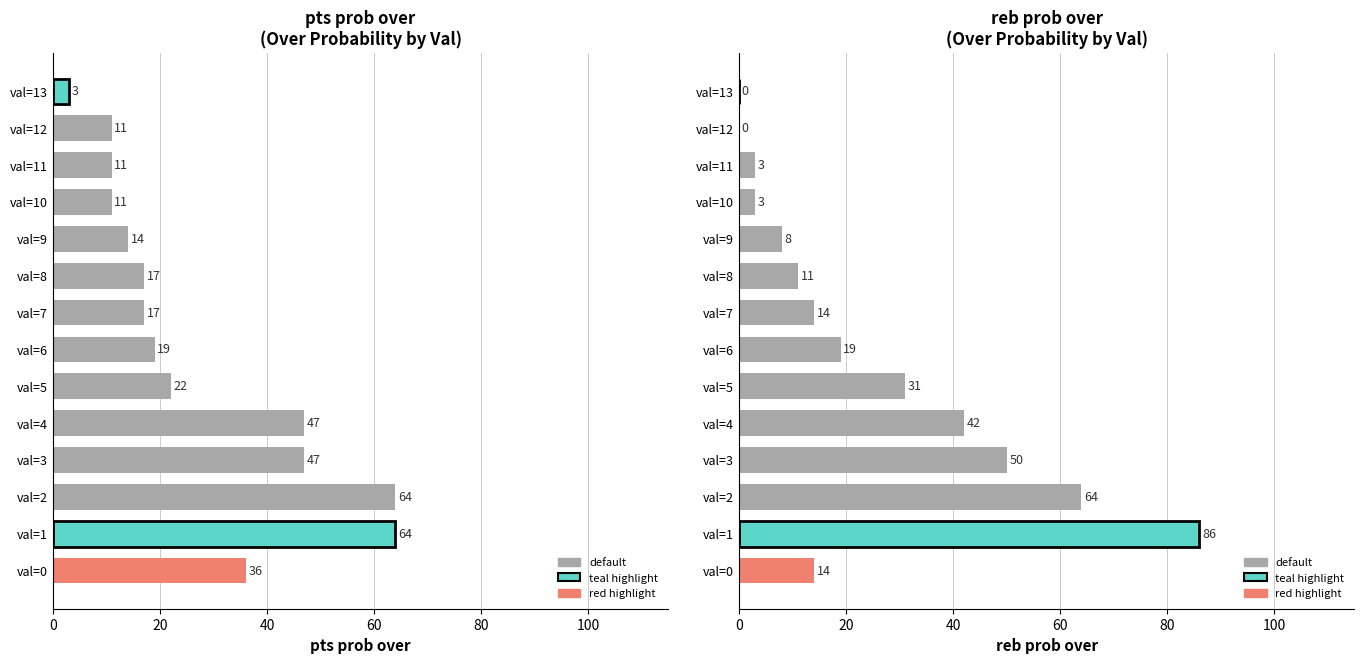

What is the value of the pts prob over bar at the 9th from the left?

17